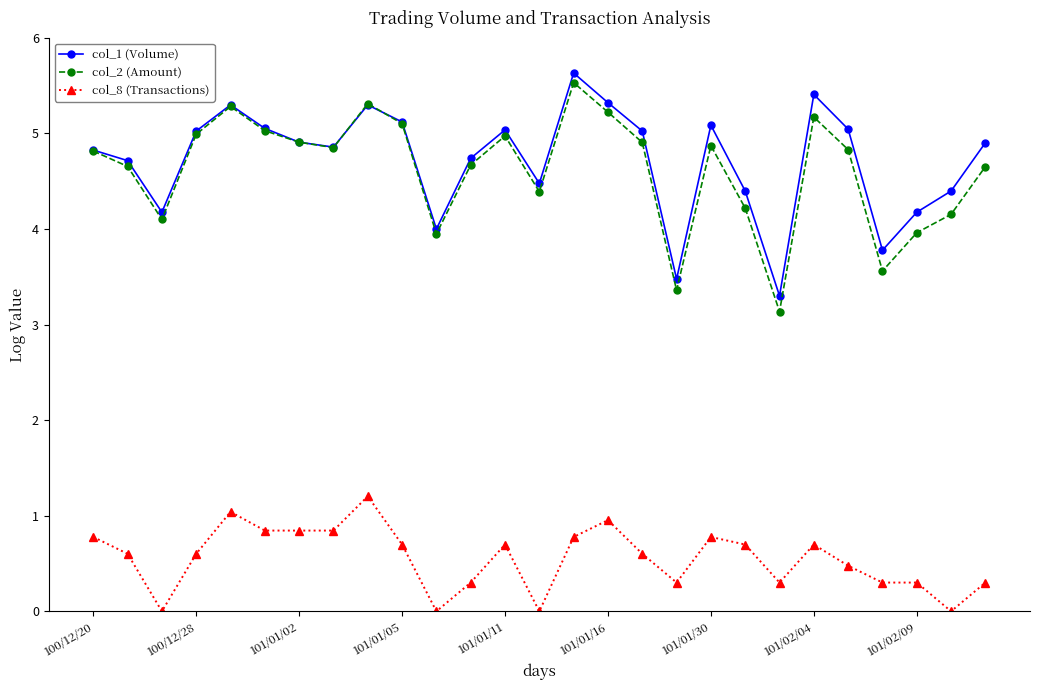

Which series has the largest total across all categories?

col_1 (Volume)